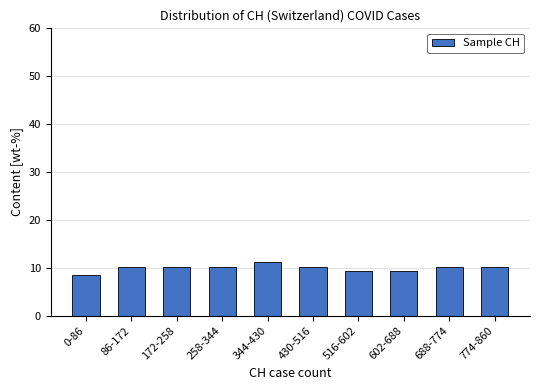

Reading left to right, extract all data points from this chart.

8.5	10.3	10.3	10.3	11.1	10.3	9.4	9.4	10.3	10.3